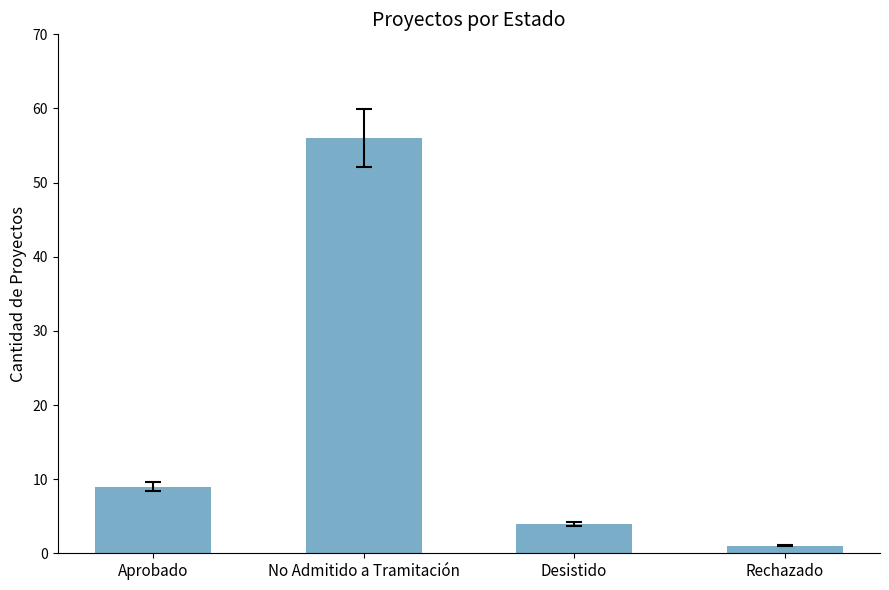

Reading right to left, what are all the values shown in this chart?

Rechazado=1	Desistido=4	No Admitido a Tramitación=56	Aprobado=9